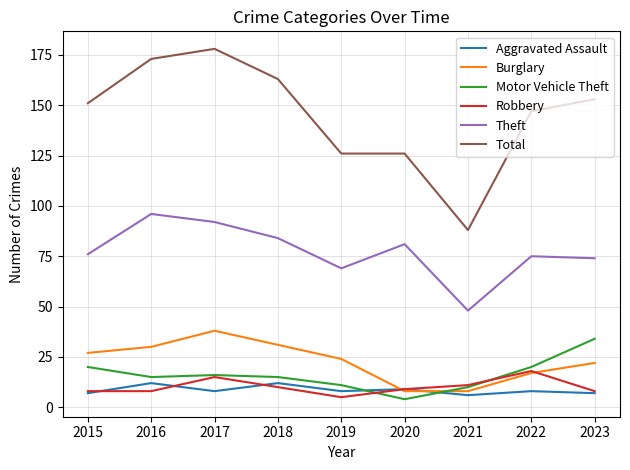

True or false: Robbery and Total cross at least once.

False